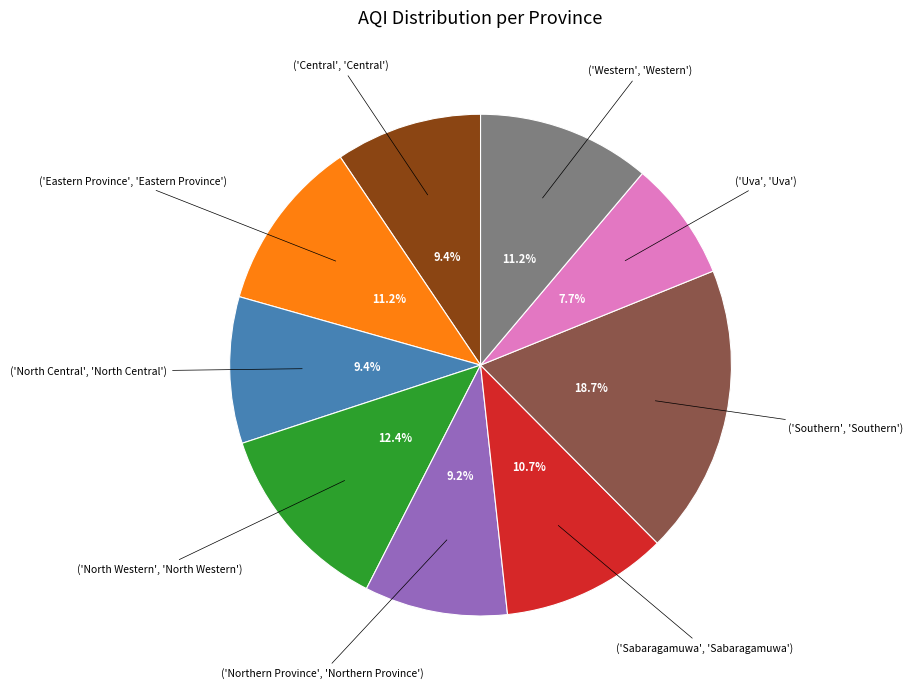

Does any single category account for the majority?

No